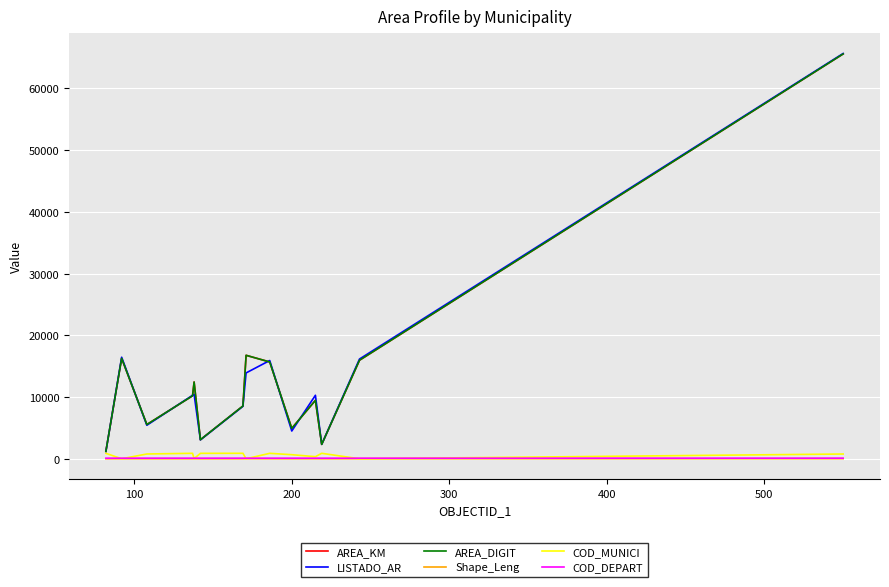

Which series has the largest range (max minus min)?

LISTADO_AR